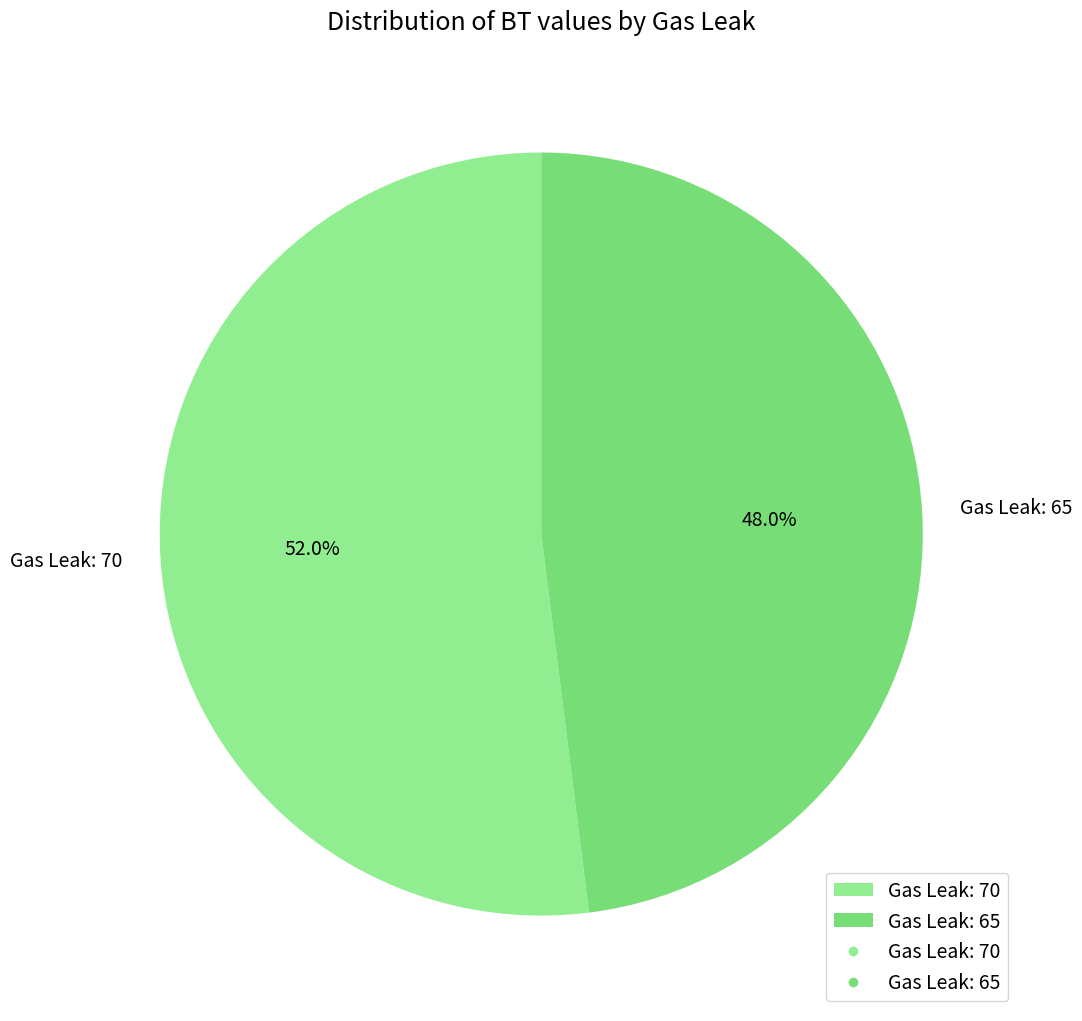

Combined, what portion of the pie is Gas Leak: 65 and Gas Leak: 70?

100.0%